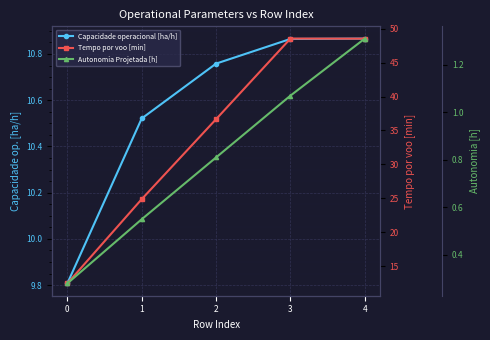

True or false: Tempo por voo [min] has a value of 14.2 at 2.

False